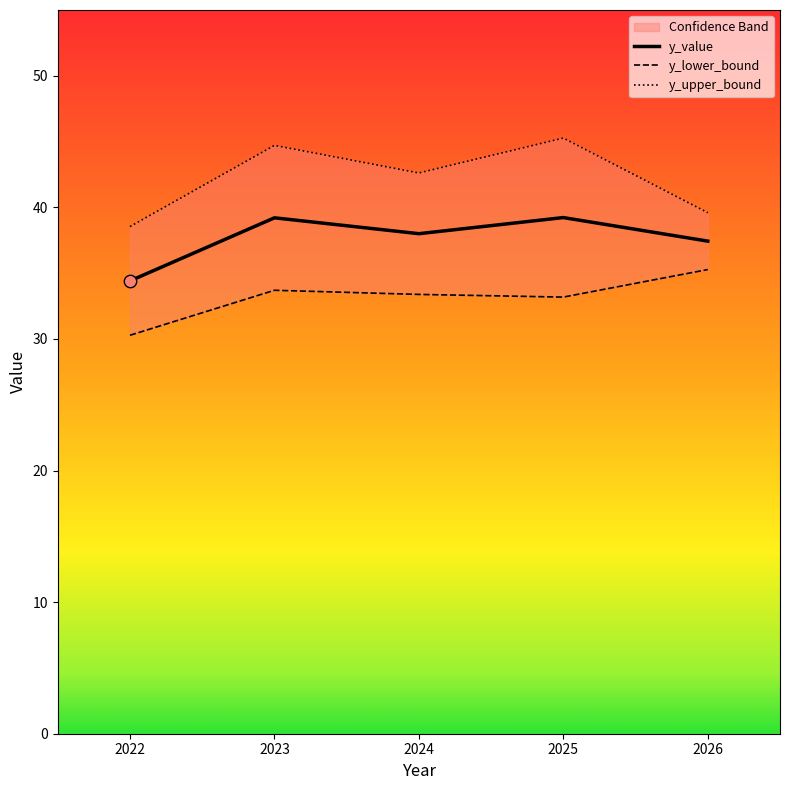

Which series has the largest total across all categories?

y_upper_bound